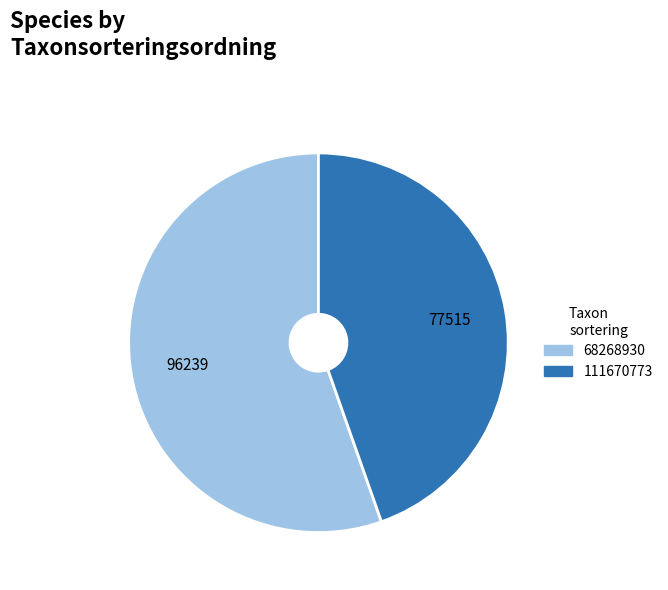

Rank the categories by value from lowest to highest.

111670773, 68268930